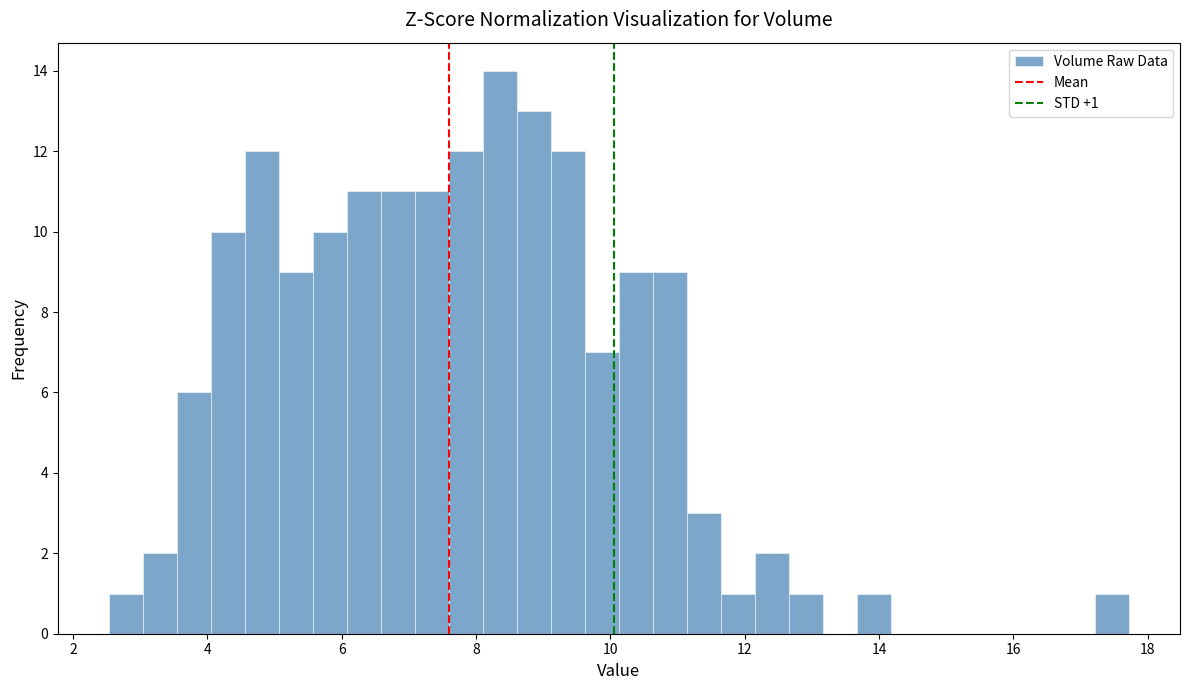

Around what value on the x-axis is the tallest bar? Give the approximate position of its centre, as read against the axis.

8.4